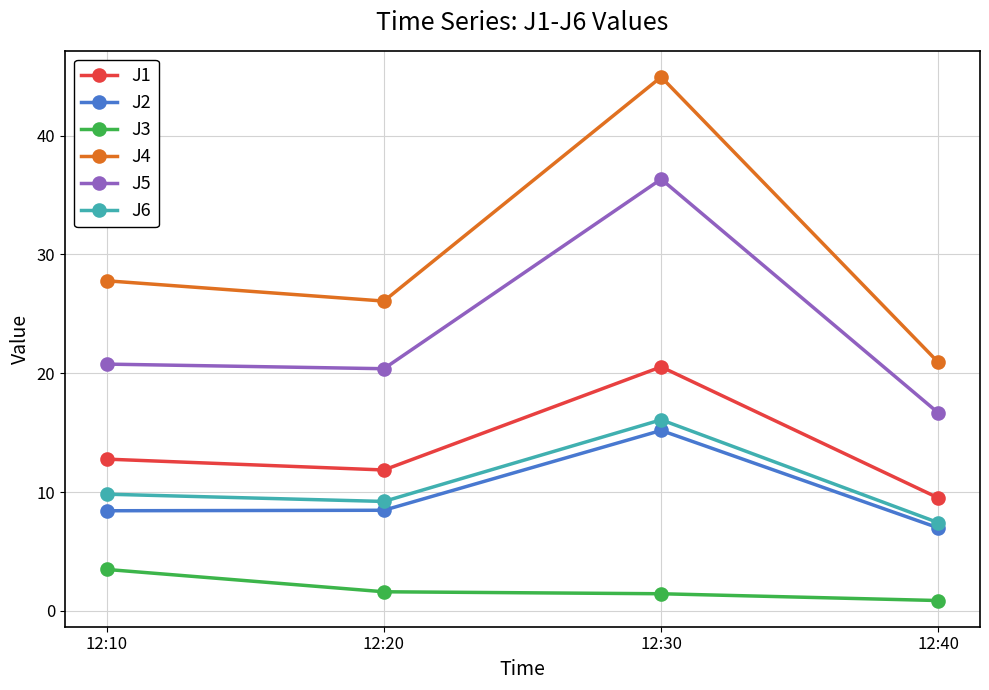

Between 12:30 and 12:40, which series saw the biggest shift?

J4